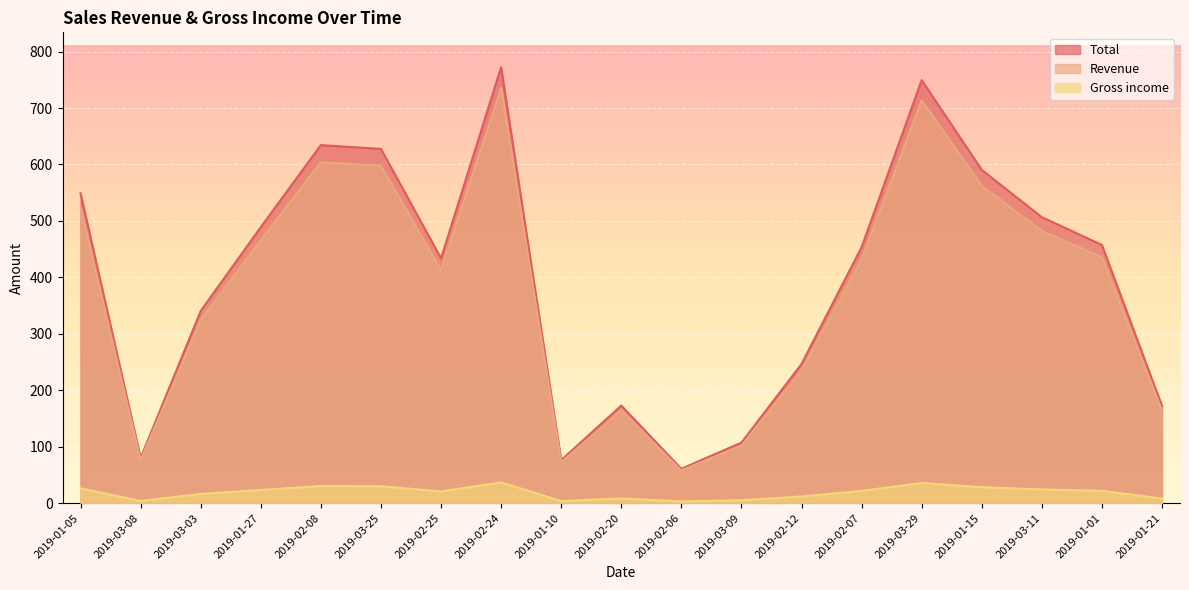

How many lines are shown in the chart?

3